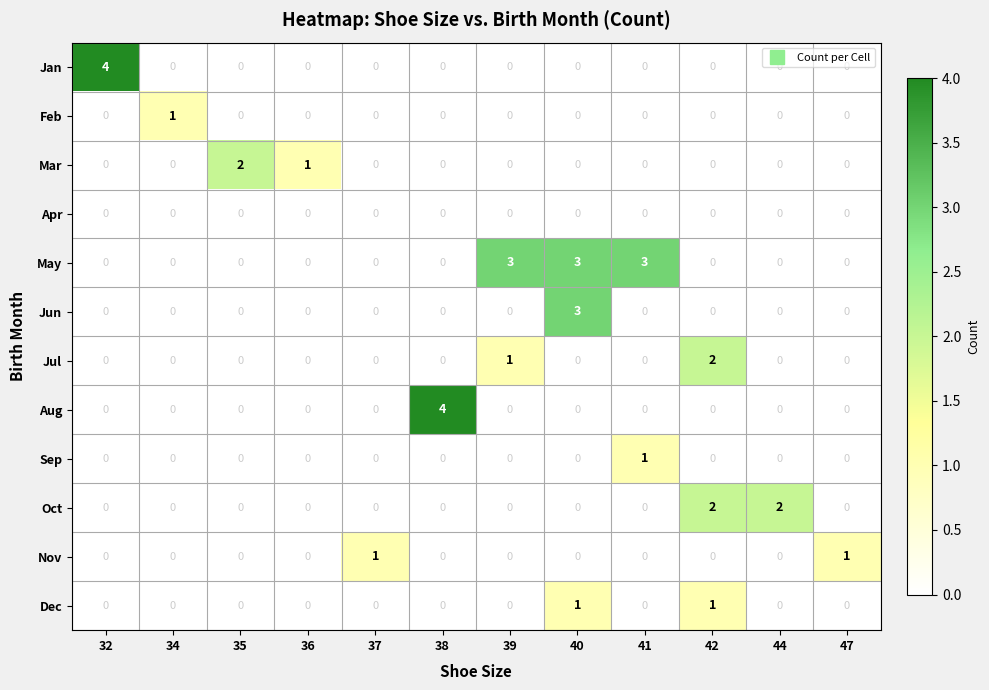

At which category is the sum across all series the highest?

40